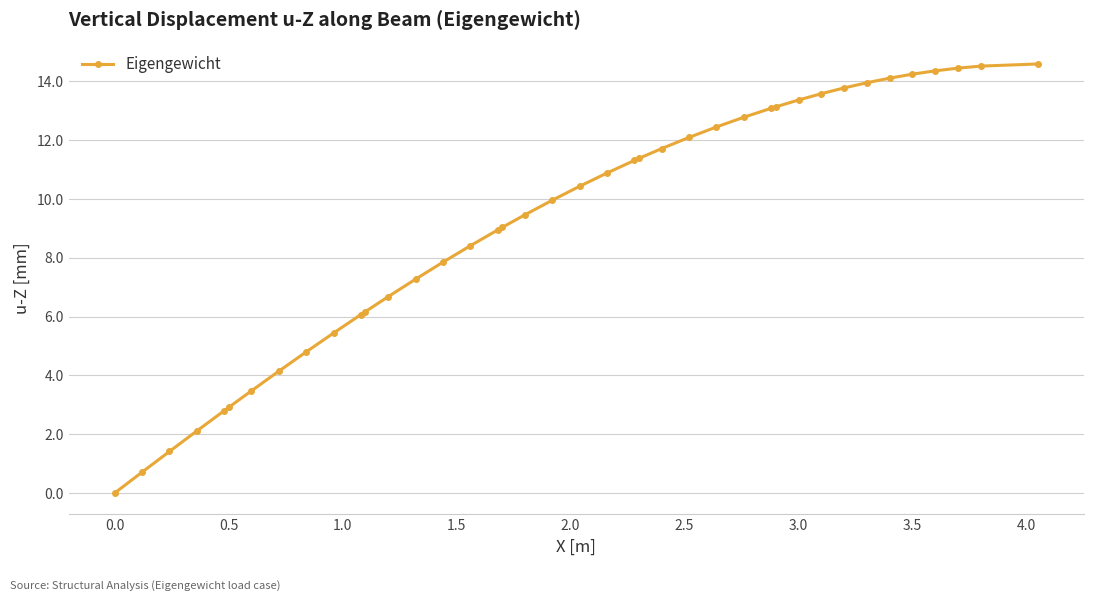

What is the value of the 5th point from the left?

2.8